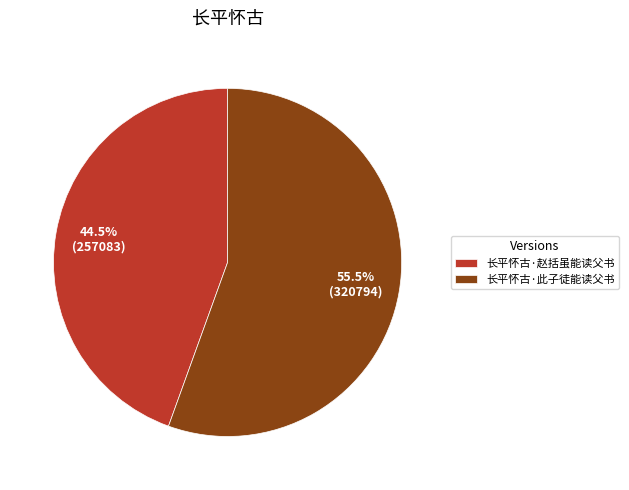

Is there any slice that represents more than half of the pie?

Yes